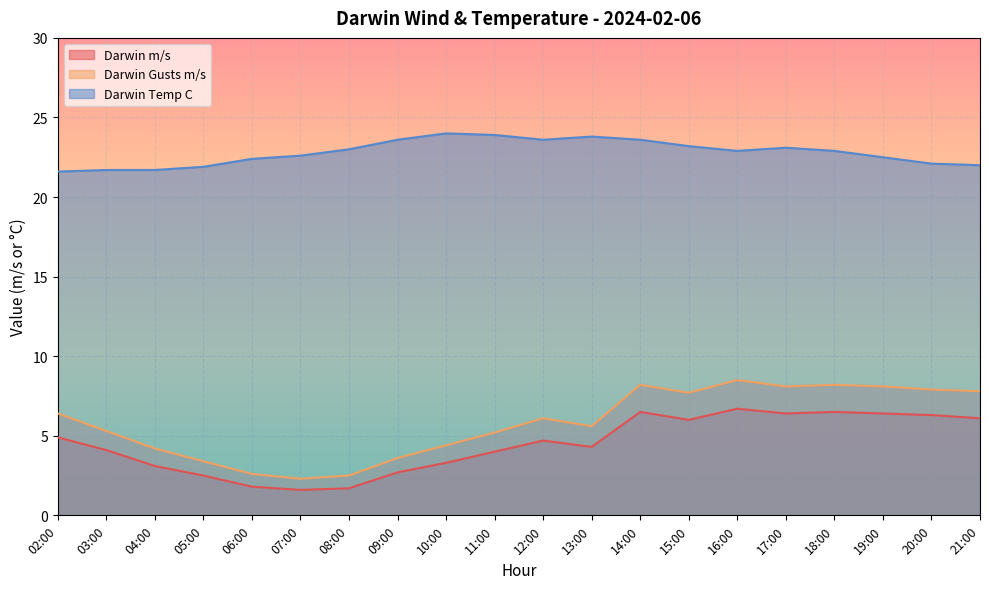

Reading left to right, transcribe all the data shown in this chart.

Darwin m/s: 02:00=4.9	03:00=4.1	04:00=3.1	05:00=2.5	06:00=1.8	07:00=1.6	08:00=1.7	09:00=2.7	10:00=3.3	11:00=4.0	12:00=4.7	13:00=4.3	14:00=6.5	15:00=6.0	16:00=6.7	17:00=6.4	18:00=6.5	19:00=6.4	20:00=6.3	21:00=6.1
Darwin Gusts m/s: 02:00=6.4	03:00=5.3	04:00=4.2	05:00=3.4	06:00=2.6	07:00=2.3	08:00=2.5	09:00=3.6	10:00=4.4	11:00=5.2	12:00=6.1	13:00=5.6	14:00=8.2	15:00=7.7	16:00=8.5	17:00=8.1	18:00=8.2	19:00=8.1	20:00=7.9	21:00=7.8
Darwin Temp C: 02:00=21.6	03:00=21.7	04:00=21.7	05:00=21.9	06:00=22.4	07:00=22.6	08:00=23.0	09:00=23.6	10:00=24.0	11:00=23.9	12:00=23.6	13:00=23.8	14:00=23.6	15:00=23.2	16:00=22.9	17:00=23.1	18:00=22.9	19:00=22.5	20:00=22.1	21:00=22.0